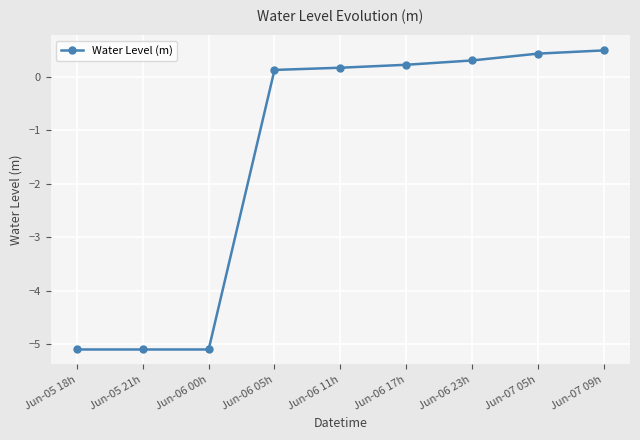

What is the change in value from Jun-06 11h to Jun-06 17h?

+0.1